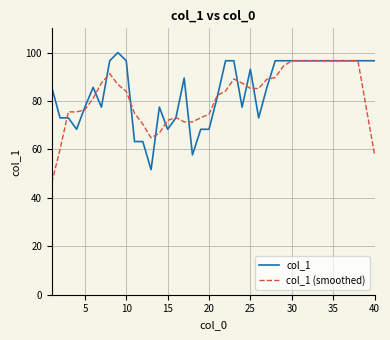

Which series has the largest total across all categories?

col_1